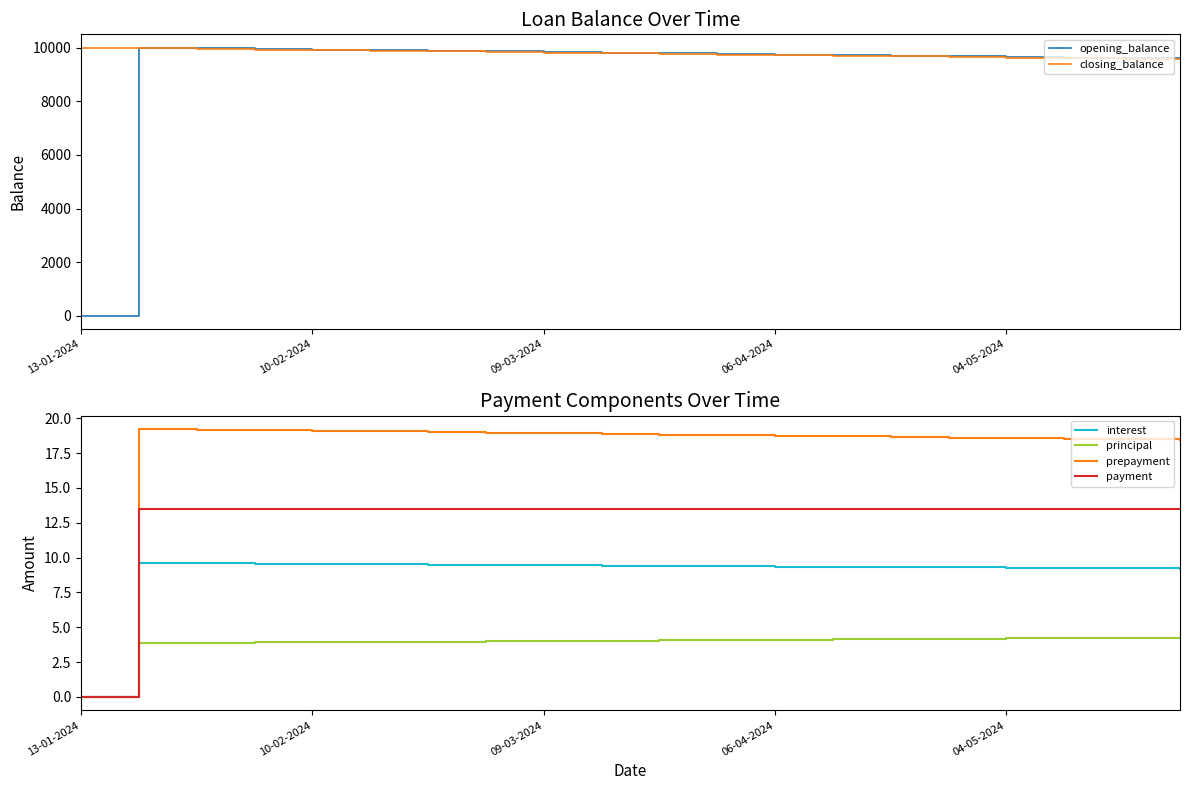

Is it true that principal equals 4.0 at 7?

True